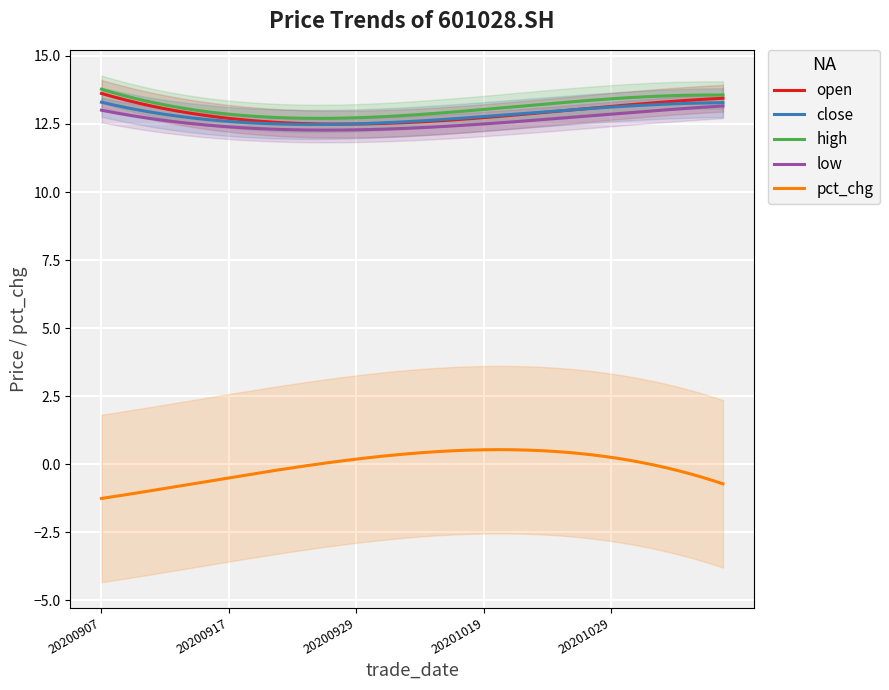

What is the value of the high point at the 37th from the left?

13.6